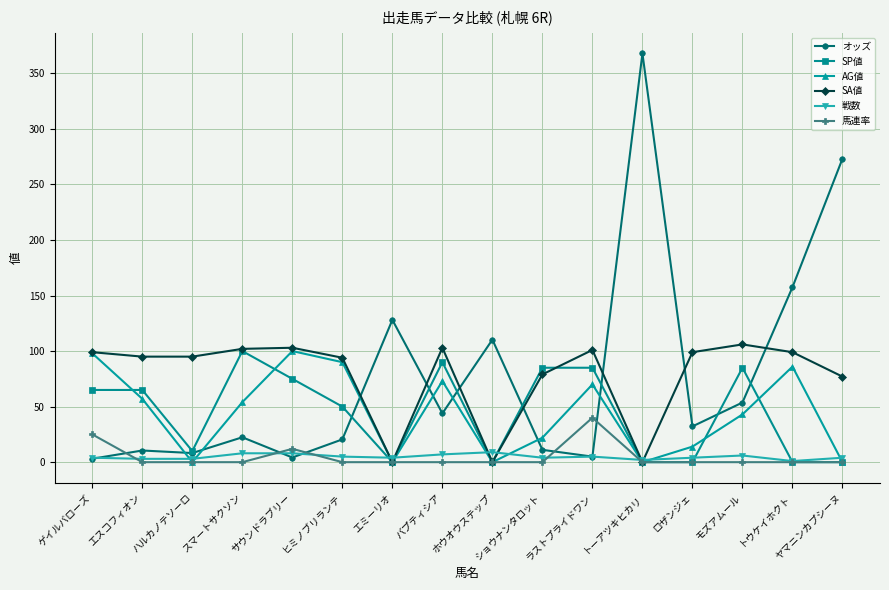

What is the label of the 9th point from the left?

ホウオウステップ